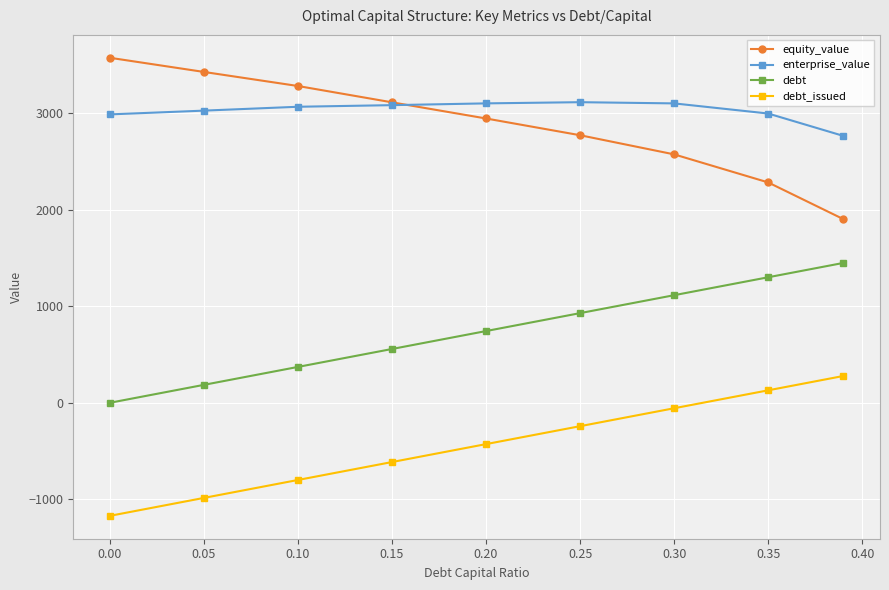

List the series in order of their peak value, lowest first.

debt_issued, debt, enterprise_value, equity_value